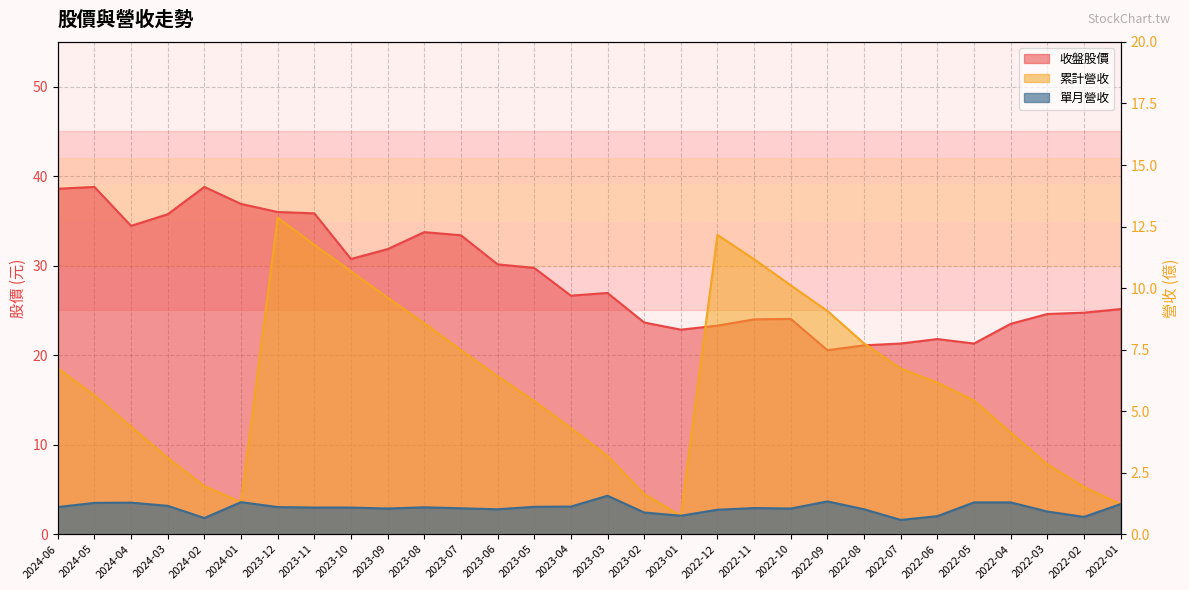

Which label corresponds to the smallest value in the chart?

2022-07